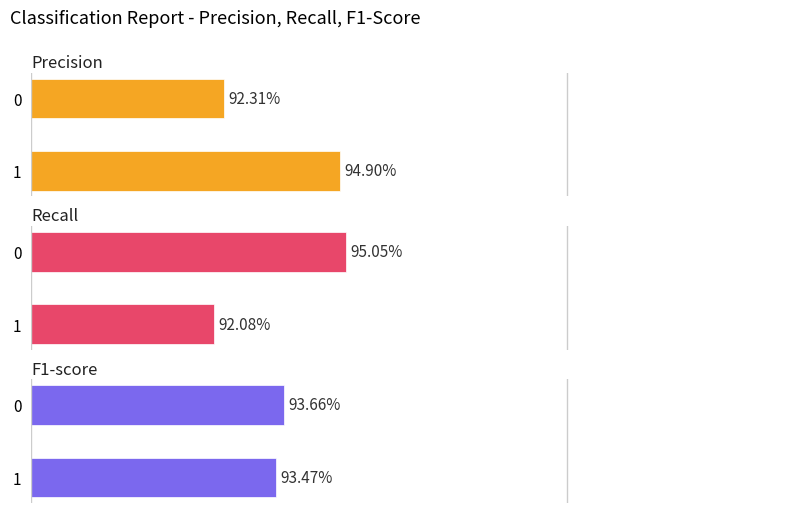

Reading left to right, transcribe all the data shown in this chart.

precision: 0.9	0.9
recall: 1.0	0.9
f1-score: 0.9	0.9